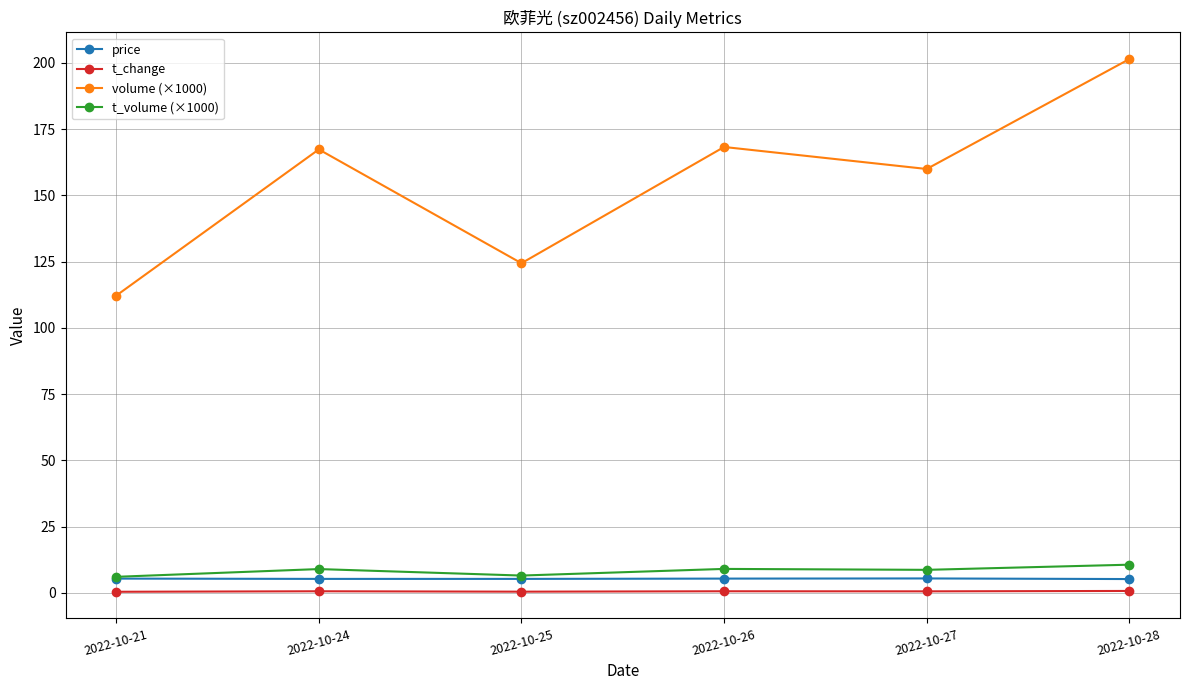

Which series has the largest range (max minus min)?

volume (×1000)